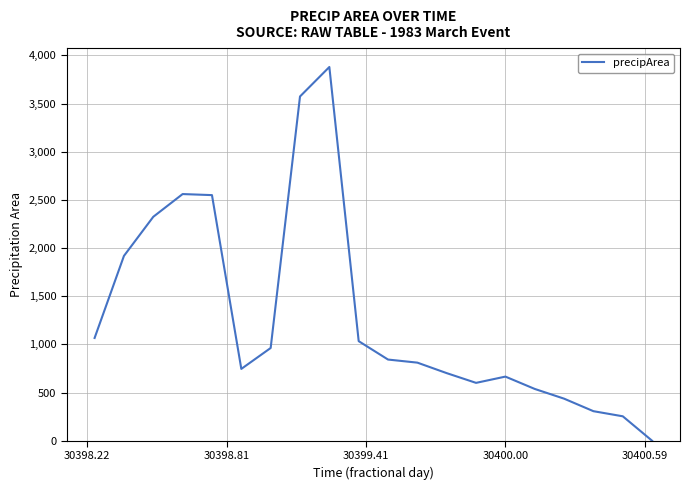

What is the difference between the maximum and minimum values?

3880